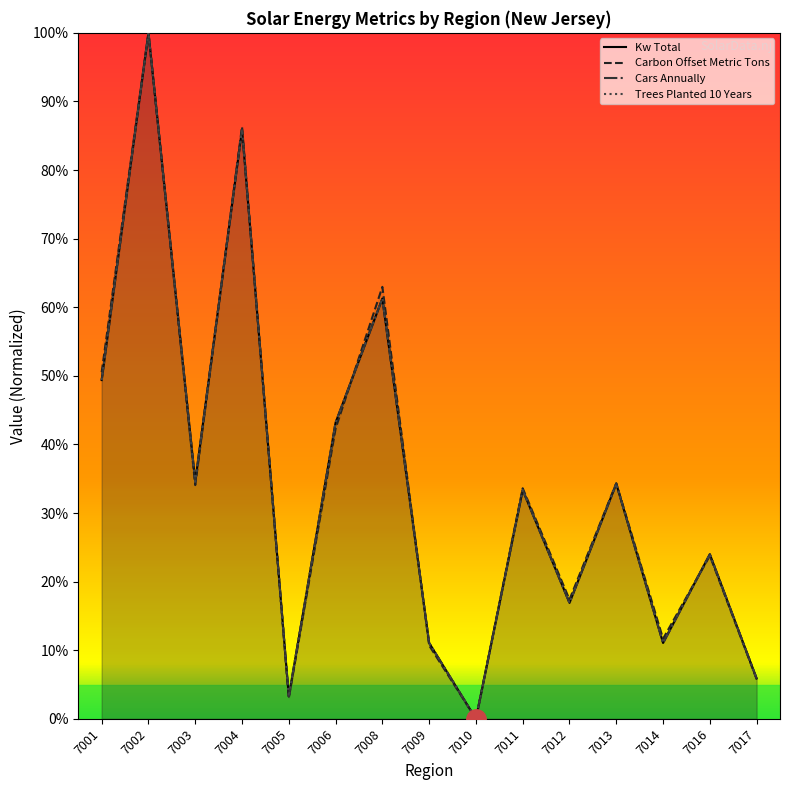

List the labels in order of Trees Planted 10 Years value, smallest first.

7010, 7005, 7017, 7014, 7009, 7012, 7016, 7011, 7013, 7003, 7006, 7001, 7008, 7004, 7002